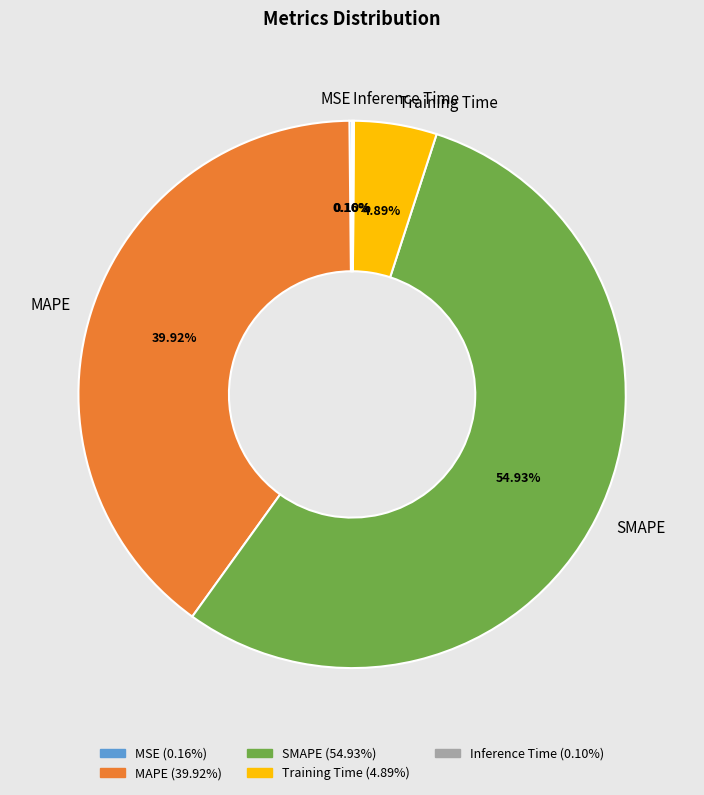

Which category has the biggest portion of the pie?

SMAPE